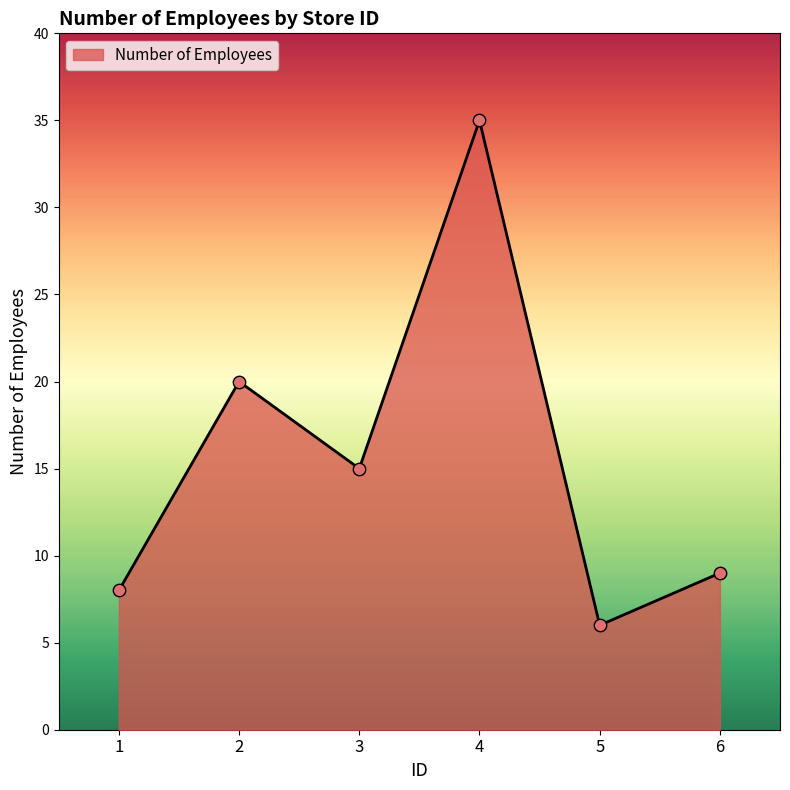

Which has a higher value, 4 or 6?

4